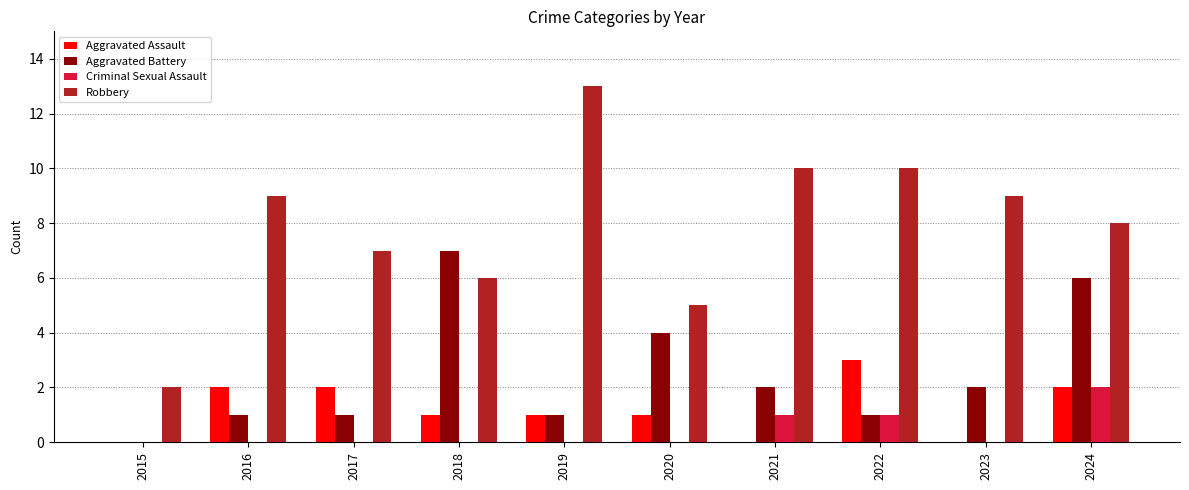

What is the sum of all Criminal Sexual Assault values?

4